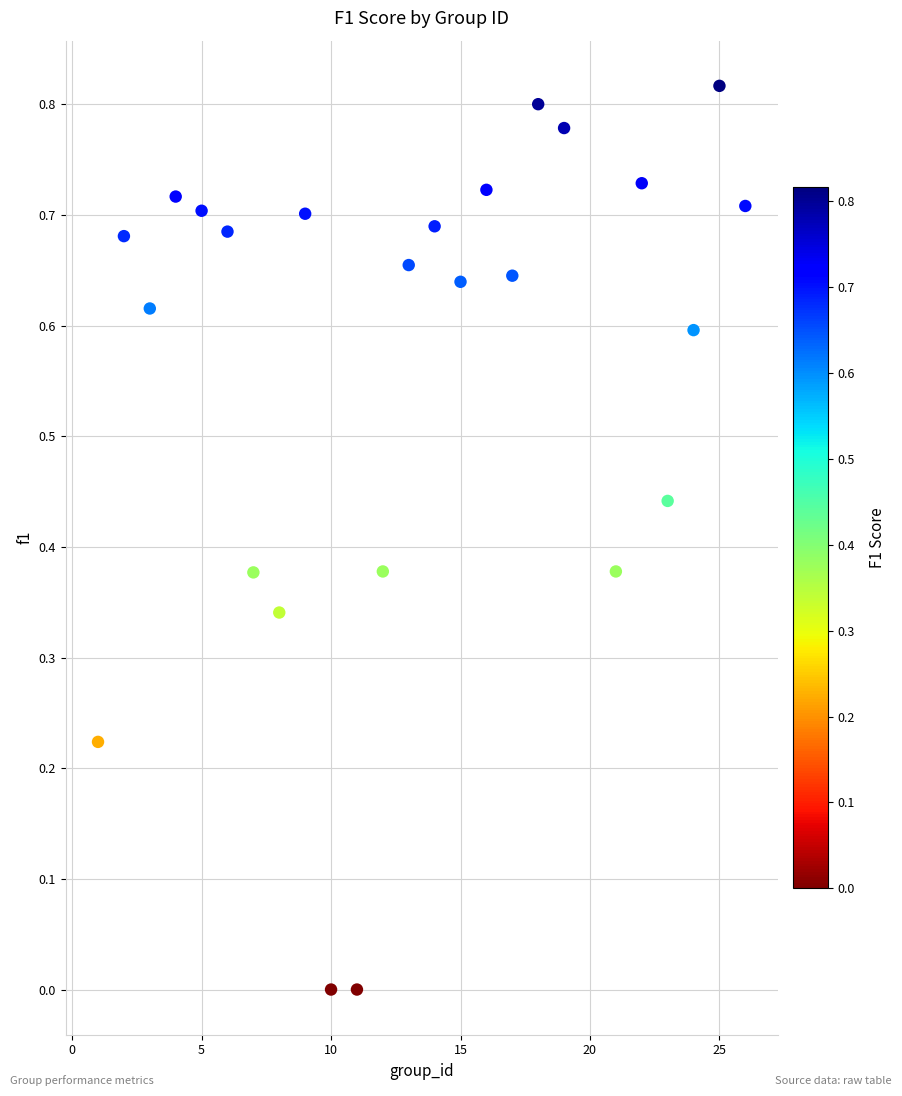

What is the range of X values (max minus min)?

25.0